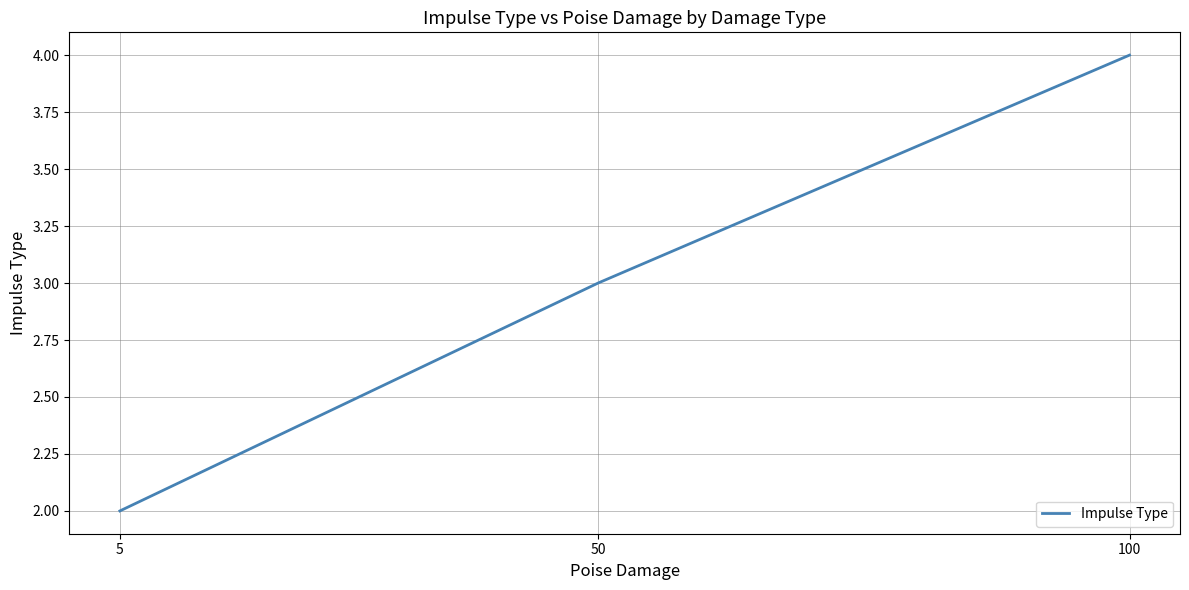

How many values are below 3?

1